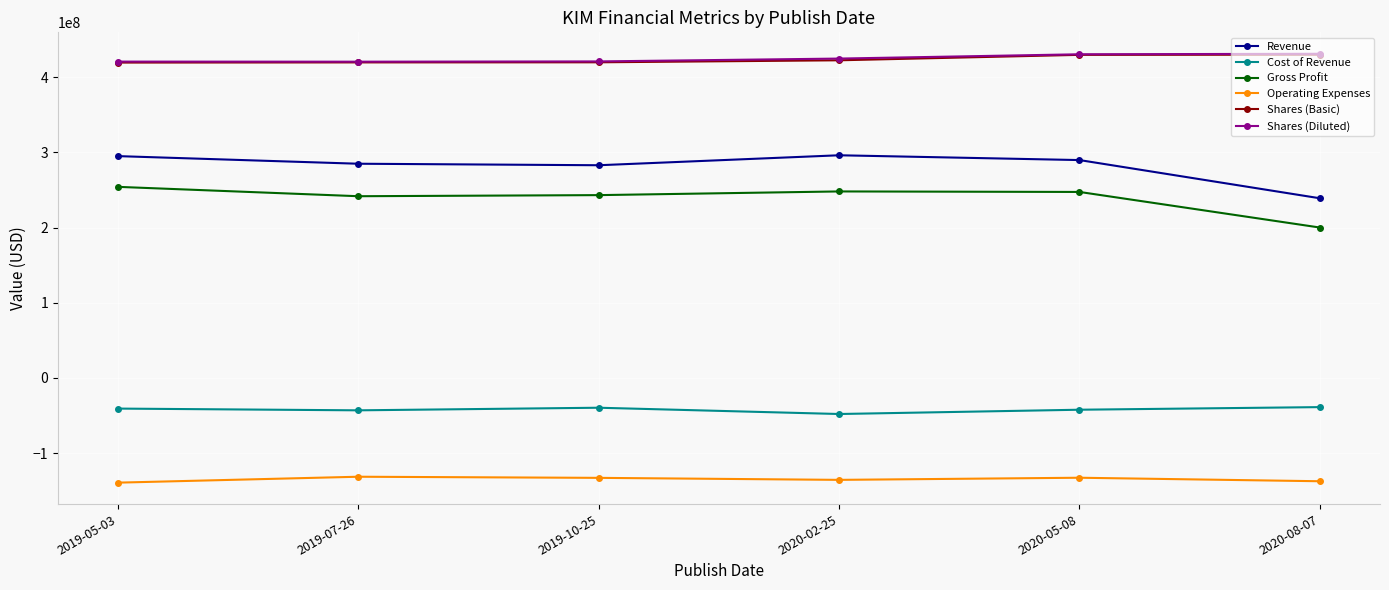

In Operating Expenses, how many points are higher than both neighbors (excluding endpoints)?

2